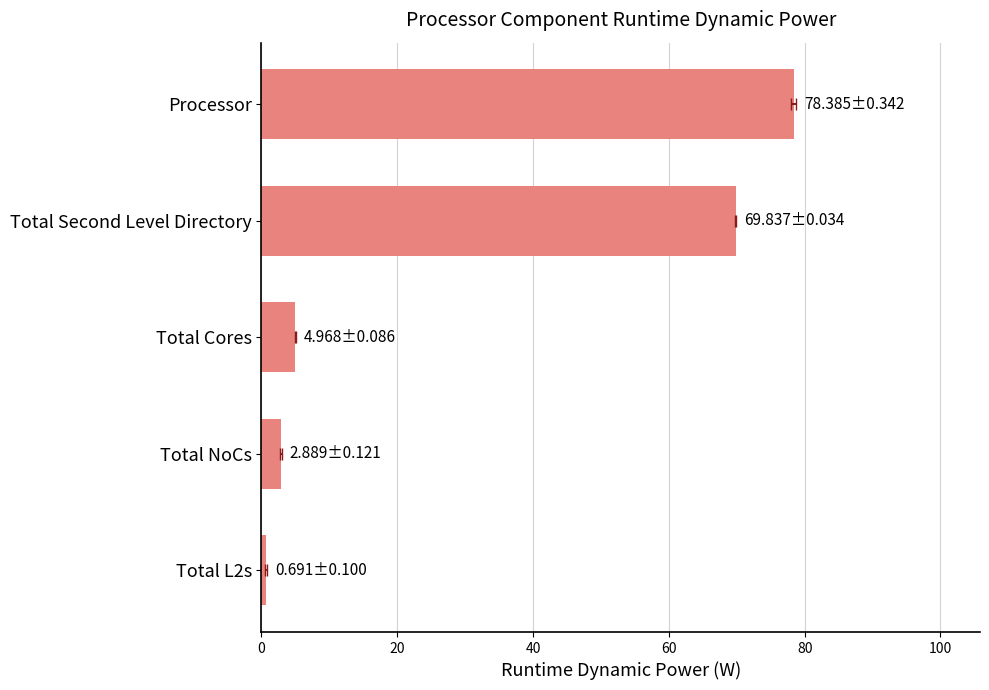

The value at Total Second Level Directory is 69.8. True or false?

True